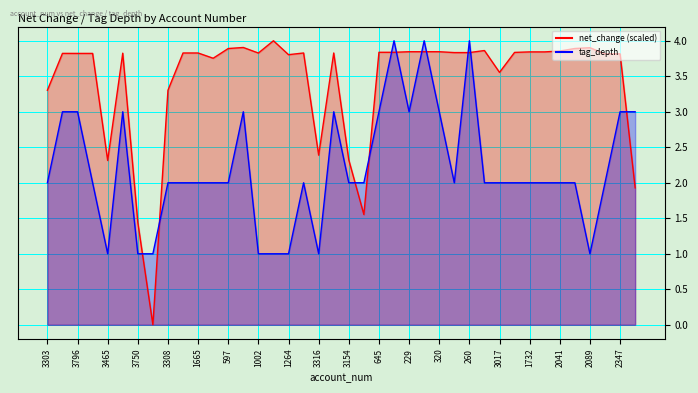

Does the chart display data point markers on the line(s)?

No